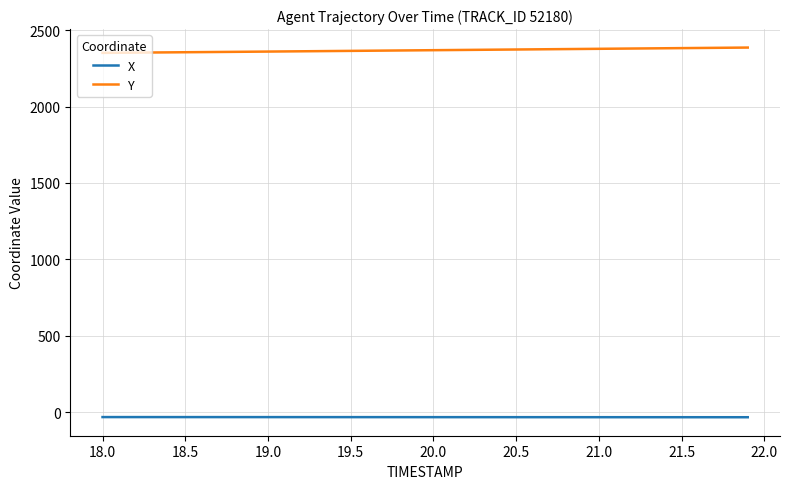

Rank the series by their average value, from highest to lowest.

Y, X